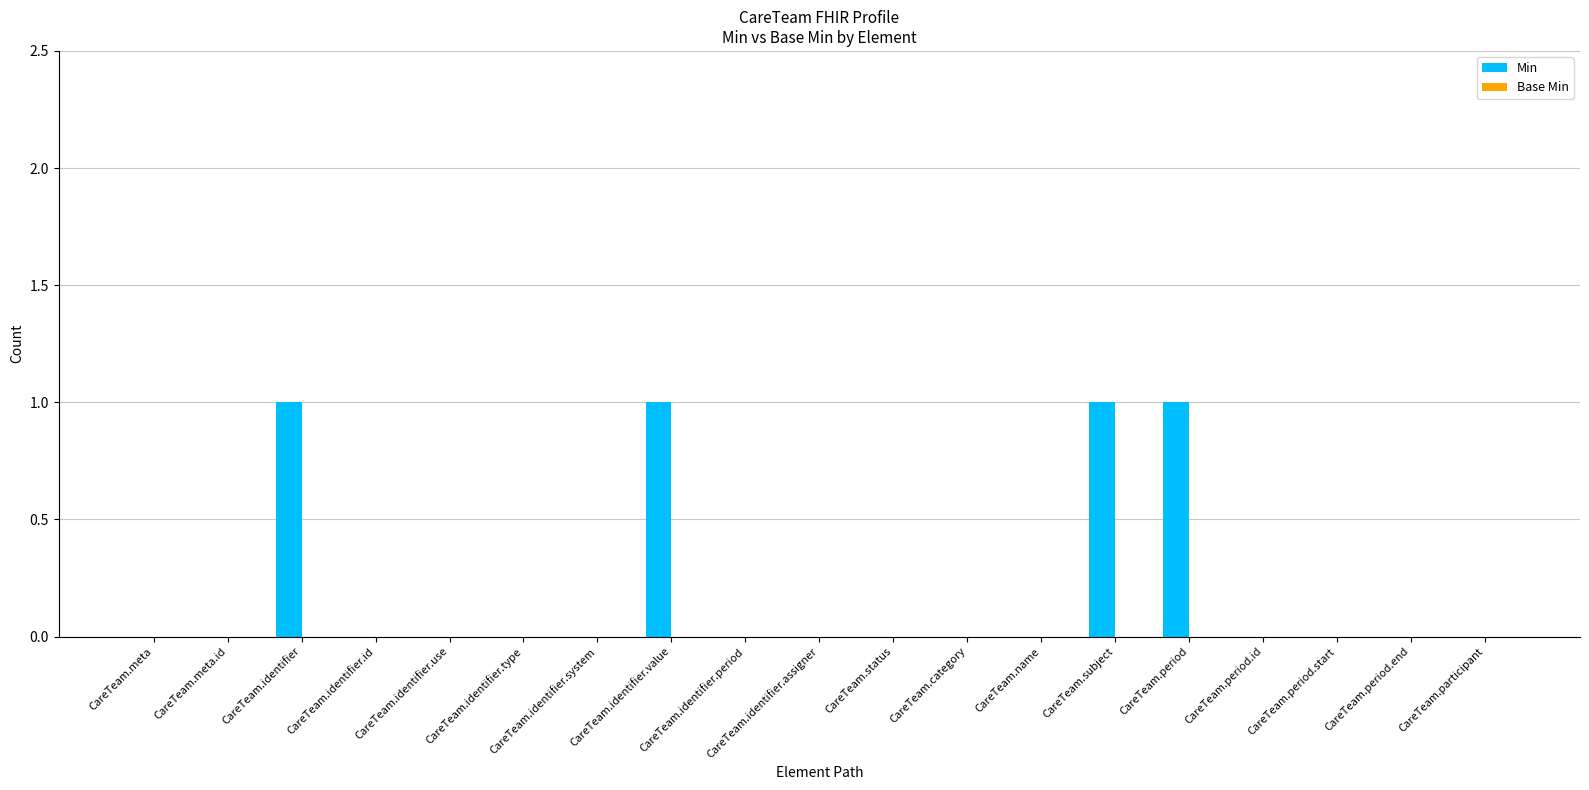

What is the change in value from CareTeam.identifier.use to CareTeam.subject?

+1